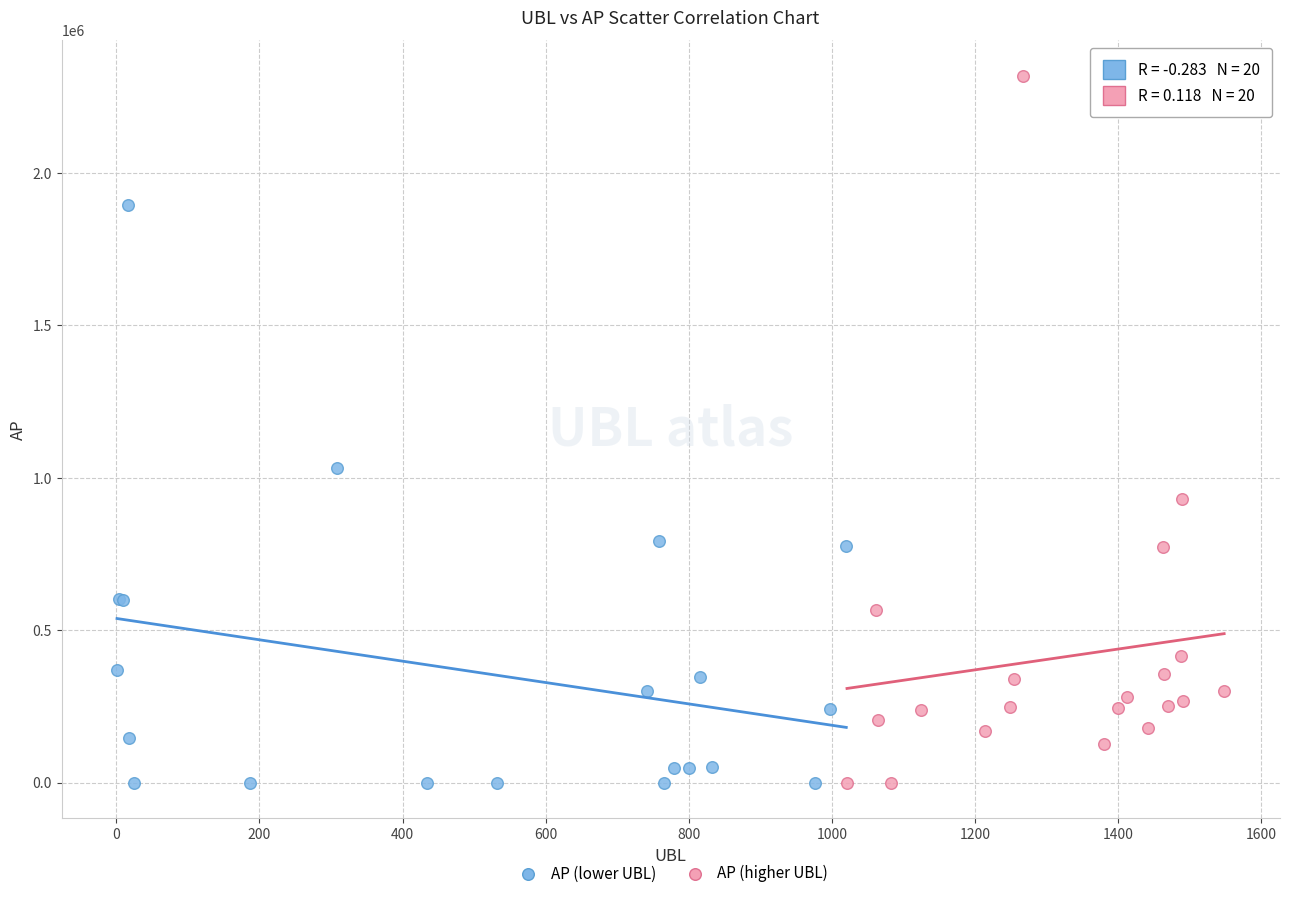

Which series has the widest spread of Y values?

AP (higher UBL)